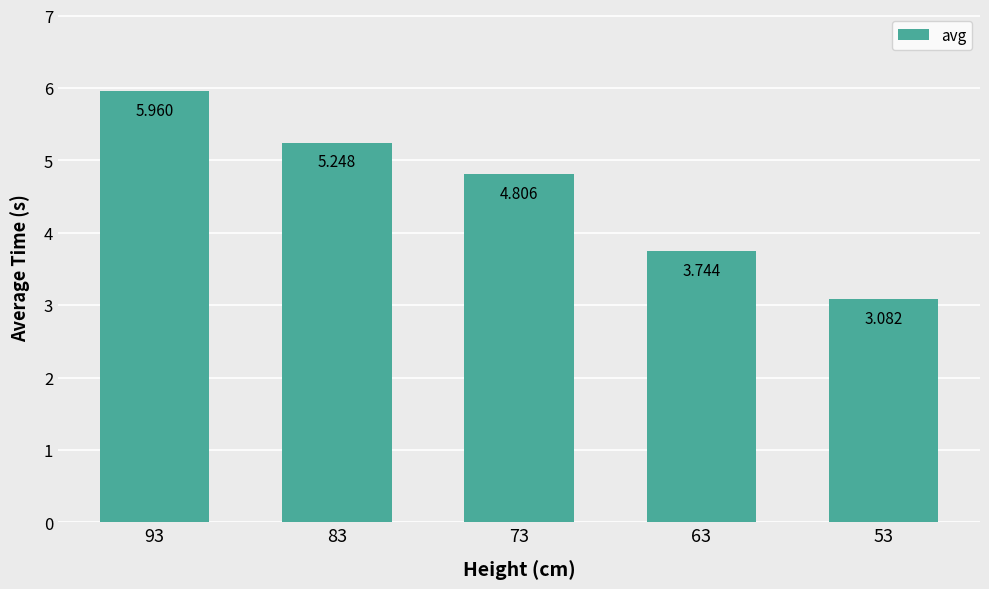

True or false: the data shows 3.1 at 53.

True